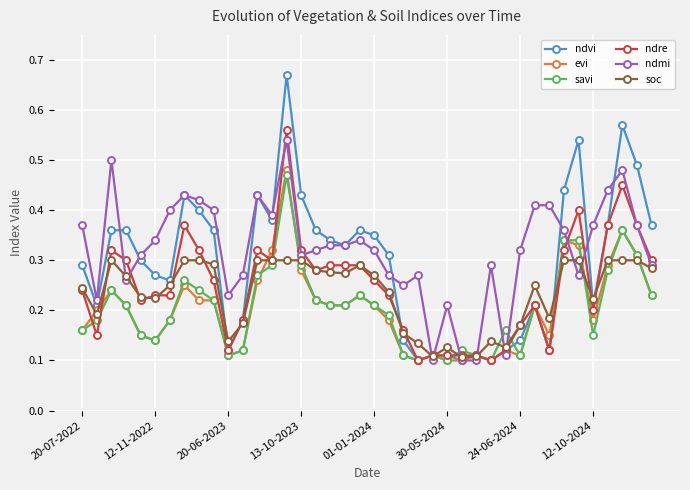

At how many categories does at least one series exceed 0?

40